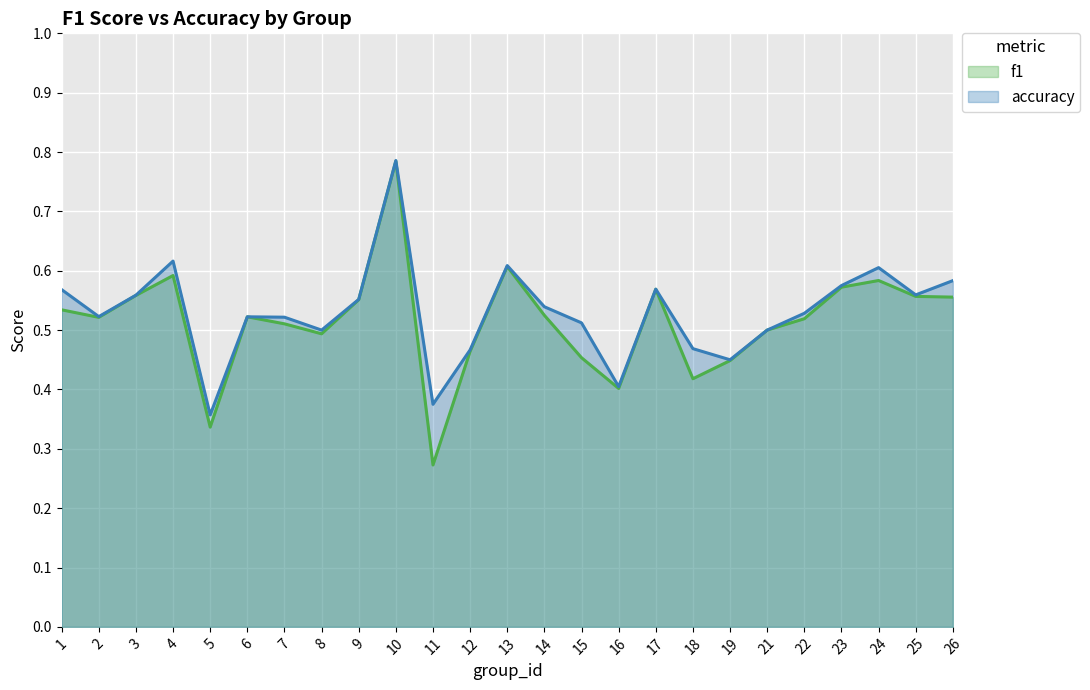

How many series are shown in this chart?

2